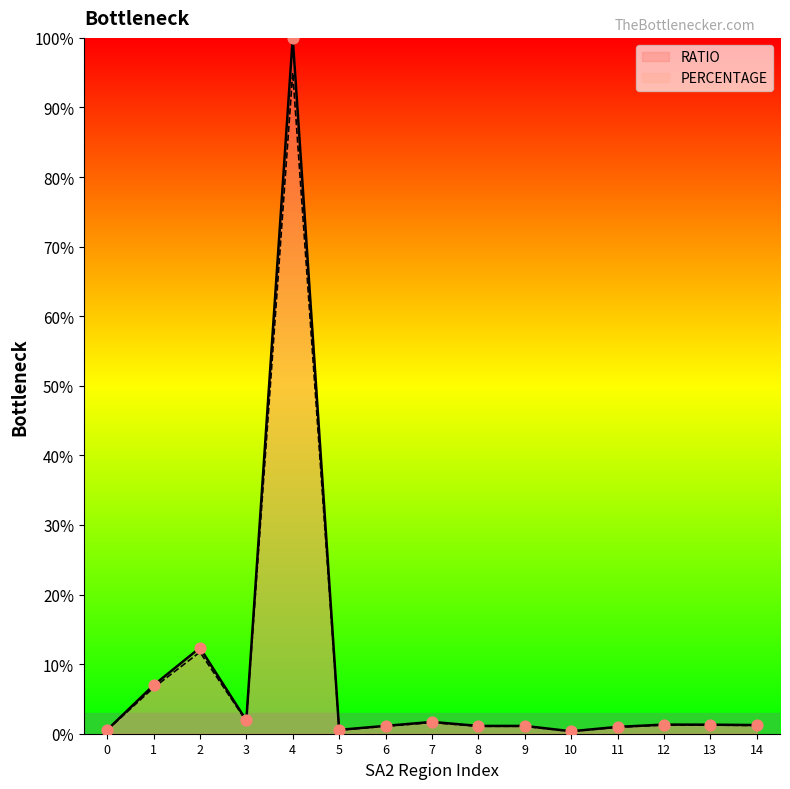

What are all the series names shown in the legend?

RATIO, PERCENTAGE